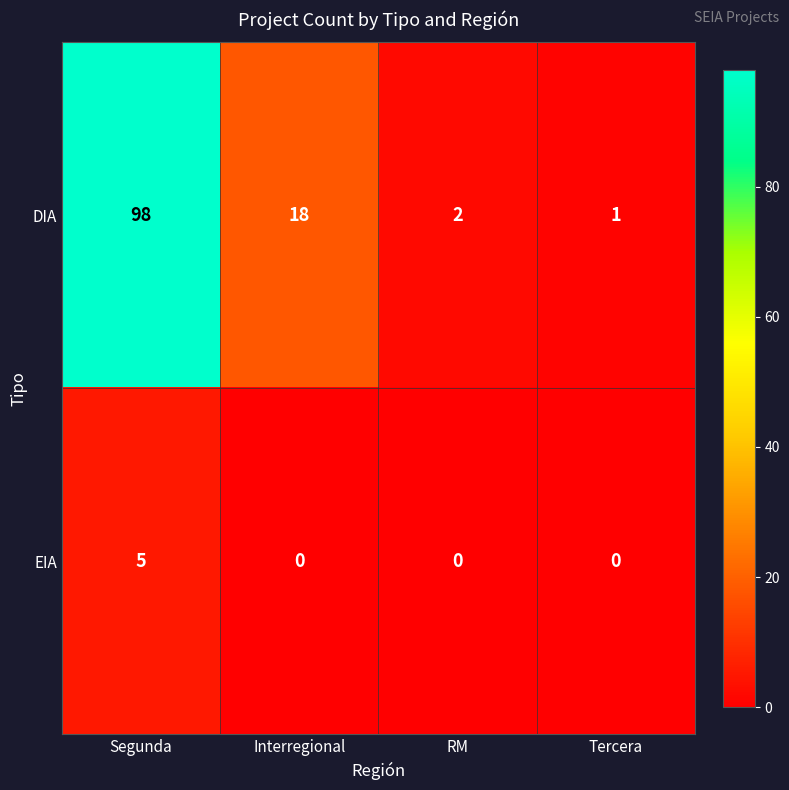

List the series in order of their peak value, lowest first.

EIA, DIA